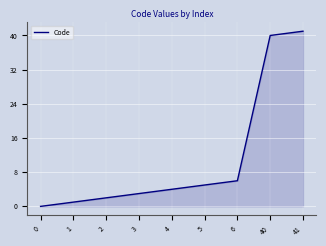

Which category has the highest value across all series?

41